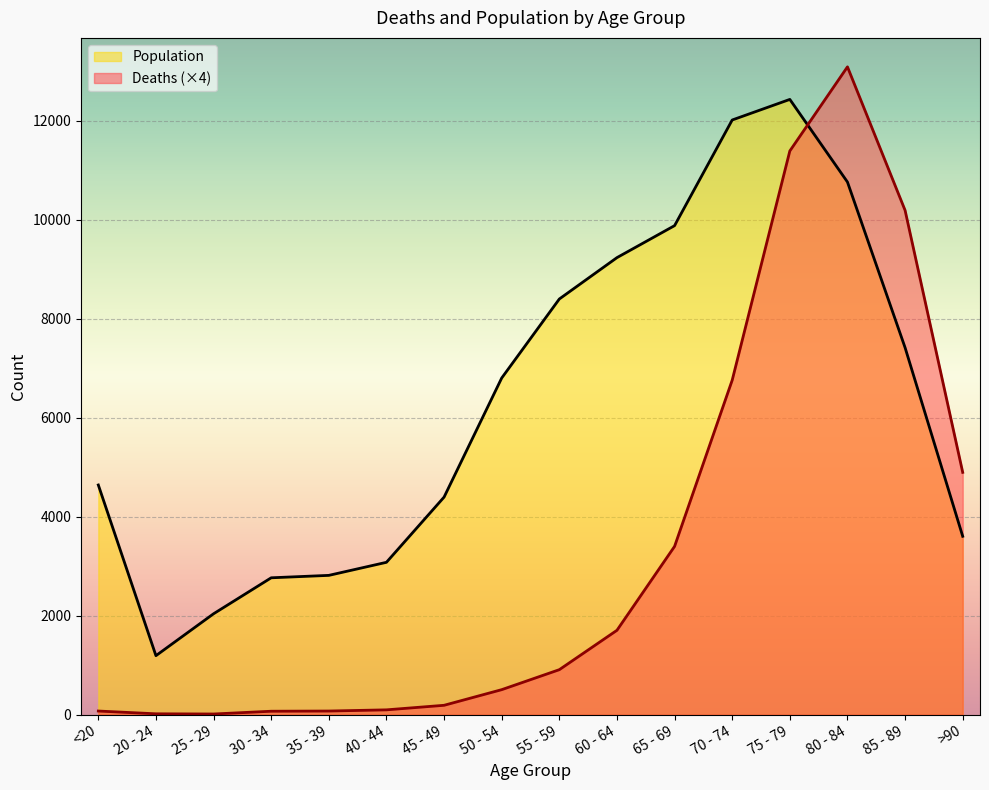

Does the chart display data point markers on the line(s)?

No